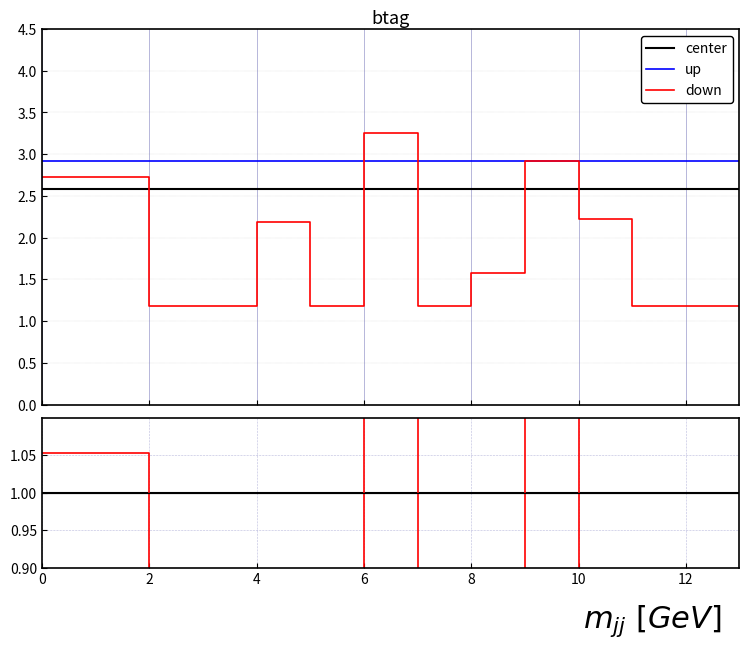

List the series in order of their overall mean, lowest first.

down, center, up